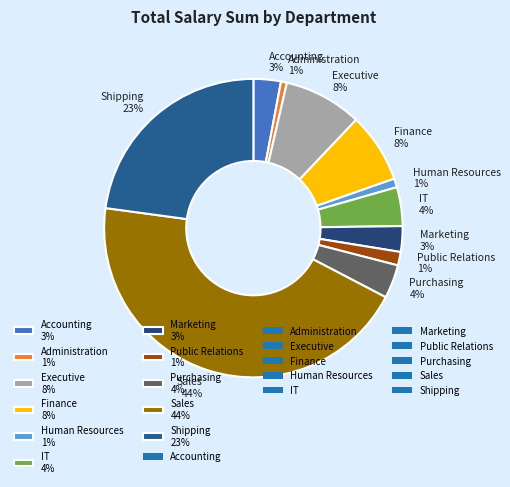

Which has a higher value, Public Relations 1% or Marketing 3%?

Marketing 3%